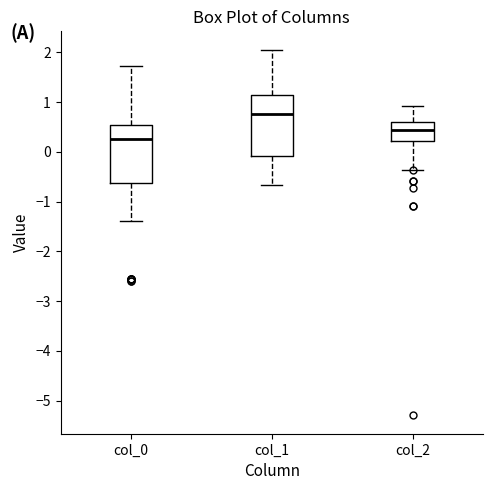

Which box's median line is the highest?

col_1